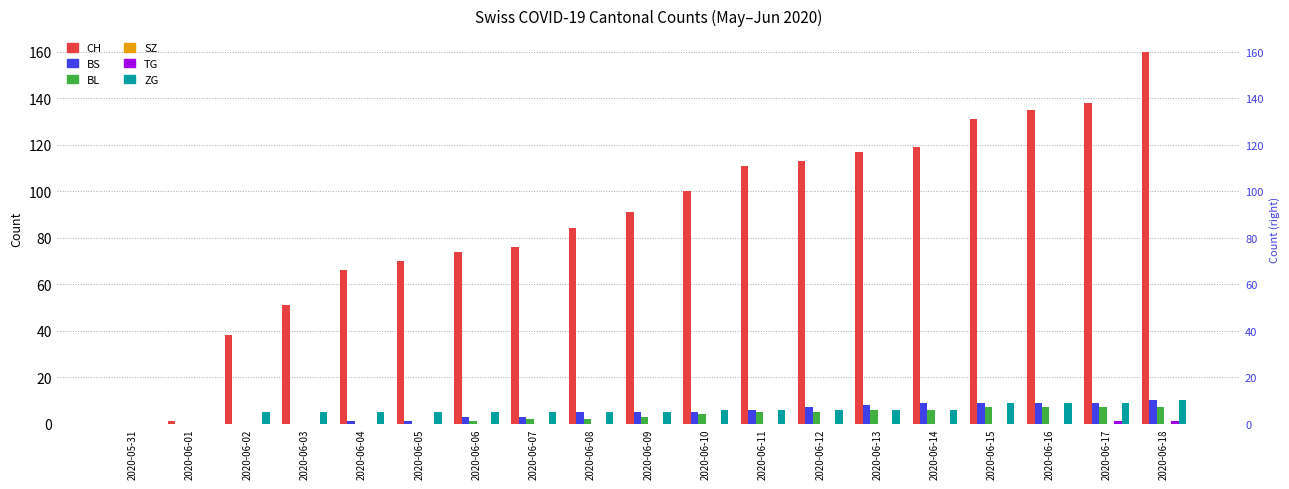

Reading left to right, list all the values displayed in this chart.

CH: 2020-05-31=0	2020-06-01=1	2020-06-02=38	2020-06-03=51	2020-06-04=66	2020-06-05=70	2020-06-06=74	2020-06-07=76	2020-06-08=84	2020-06-09=91	2020-06-10=100	2020-06-11=111	2020-06-12=113	2020-06-13=117	2020-06-14=119	2020-06-15=131	2020-06-16=135	2020-06-17=138	2020-06-18=160
BS: 2020-05-31=0	2020-06-01=0	2020-06-02=0	2020-06-03=0	2020-06-04=1	2020-06-05=1	2020-06-06=3	2020-06-07=3	2020-06-08=5	2020-06-09=5	2020-06-10=5	2020-06-11=6	2020-06-12=7	2020-06-13=8	2020-06-14=9	2020-06-15=9	2020-06-16=9	2020-06-17=9	2020-06-18=10
BL: 2020-05-31=0	2020-06-01=0	2020-06-02=0	2020-06-03=0	2020-06-04=0	2020-06-05=0	2020-06-06=1	2020-06-07=2	2020-06-08=2	2020-06-09=3	2020-06-10=4	2020-06-11=5	2020-06-12=5	2020-06-13=6	2020-06-14=6	2020-06-15=7	2020-06-16=7	2020-06-17=7	2020-06-18=7
SZ: 2020-05-31=0	2020-06-01=0	2020-06-02=0	2020-06-03=0	2020-06-04=0	2020-06-05=0	2020-06-06=0	2020-06-07=0	2020-06-08=0	2020-06-09=0	2020-06-10=0	2020-06-11=0	2020-06-12=0	2020-06-13=0	2020-06-14=0	2020-06-15=0	2020-06-16=0	2020-06-17=0	2020-06-18=0
TG: 2020-05-31=0	2020-06-01=0	2020-06-02=0	2020-06-03=0	2020-06-04=0	2020-06-05=0	2020-06-06=0	2020-06-07=0	2020-06-08=0	2020-06-09=0	2020-06-10=0	2020-06-11=0	2020-06-12=0	2020-06-13=0	2020-06-14=0	2020-06-15=0	2020-06-16=0	2020-06-17=1	2020-06-18=1
ZG: 2020-05-31=0	2020-06-01=0	2020-06-02=5	2020-06-03=5	2020-06-04=5	2020-06-05=5	2020-06-06=5	2020-06-07=5	2020-06-08=5	2020-06-09=5	2020-06-10=6	2020-06-11=6	2020-06-12=6	2020-06-13=6	2020-06-14=6	2020-06-15=9	2020-06-16=9	2020-06-17=9	2020-06-18=10